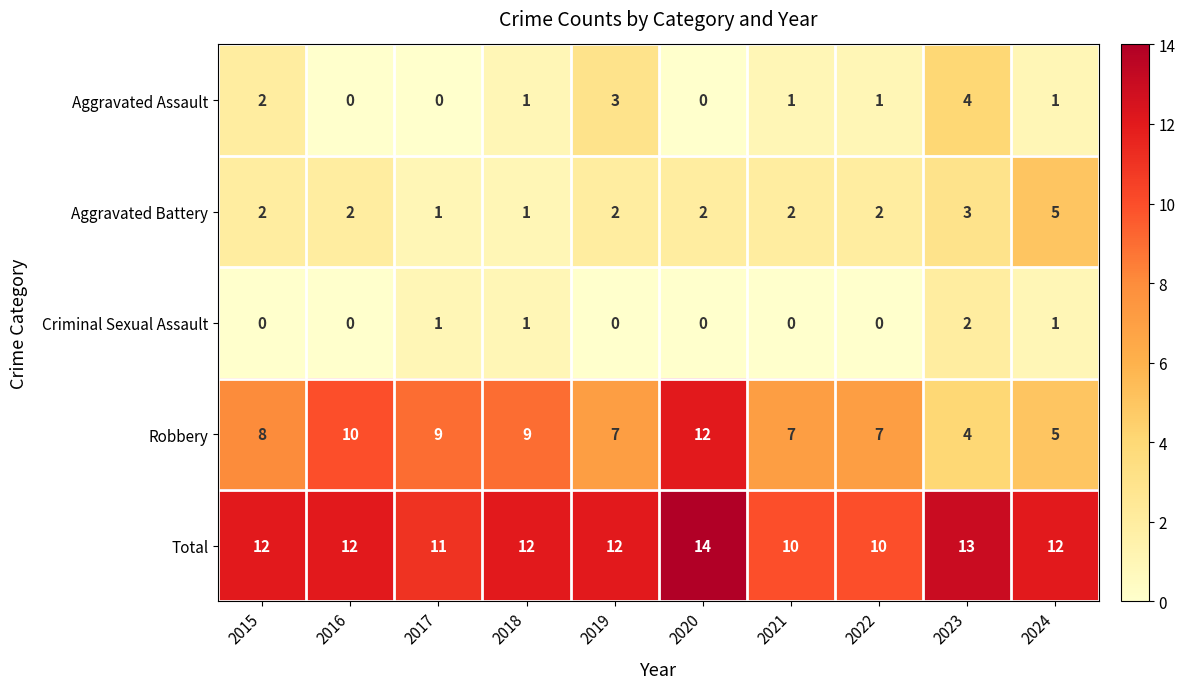

At how many categories does at least one series exceed 1?

10